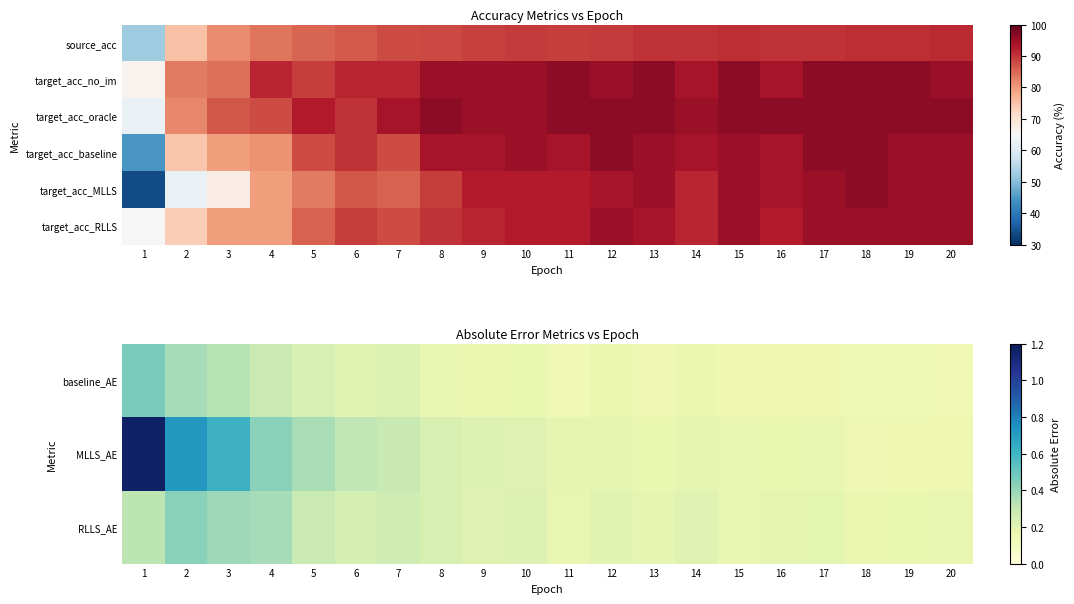

Read the MLLS_AE value at 17.

0.2